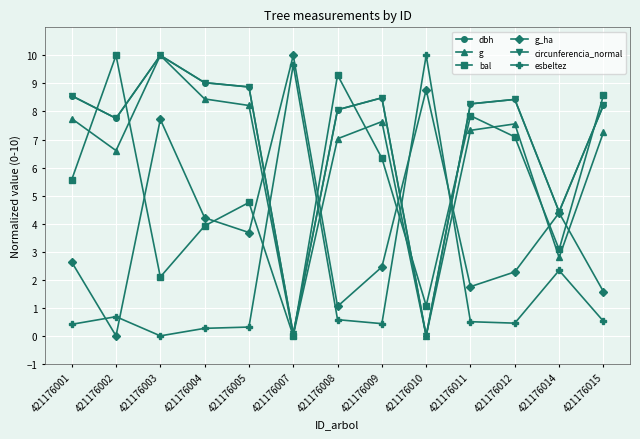

What is the value of the dbh point at the 10th from the left?

8.3